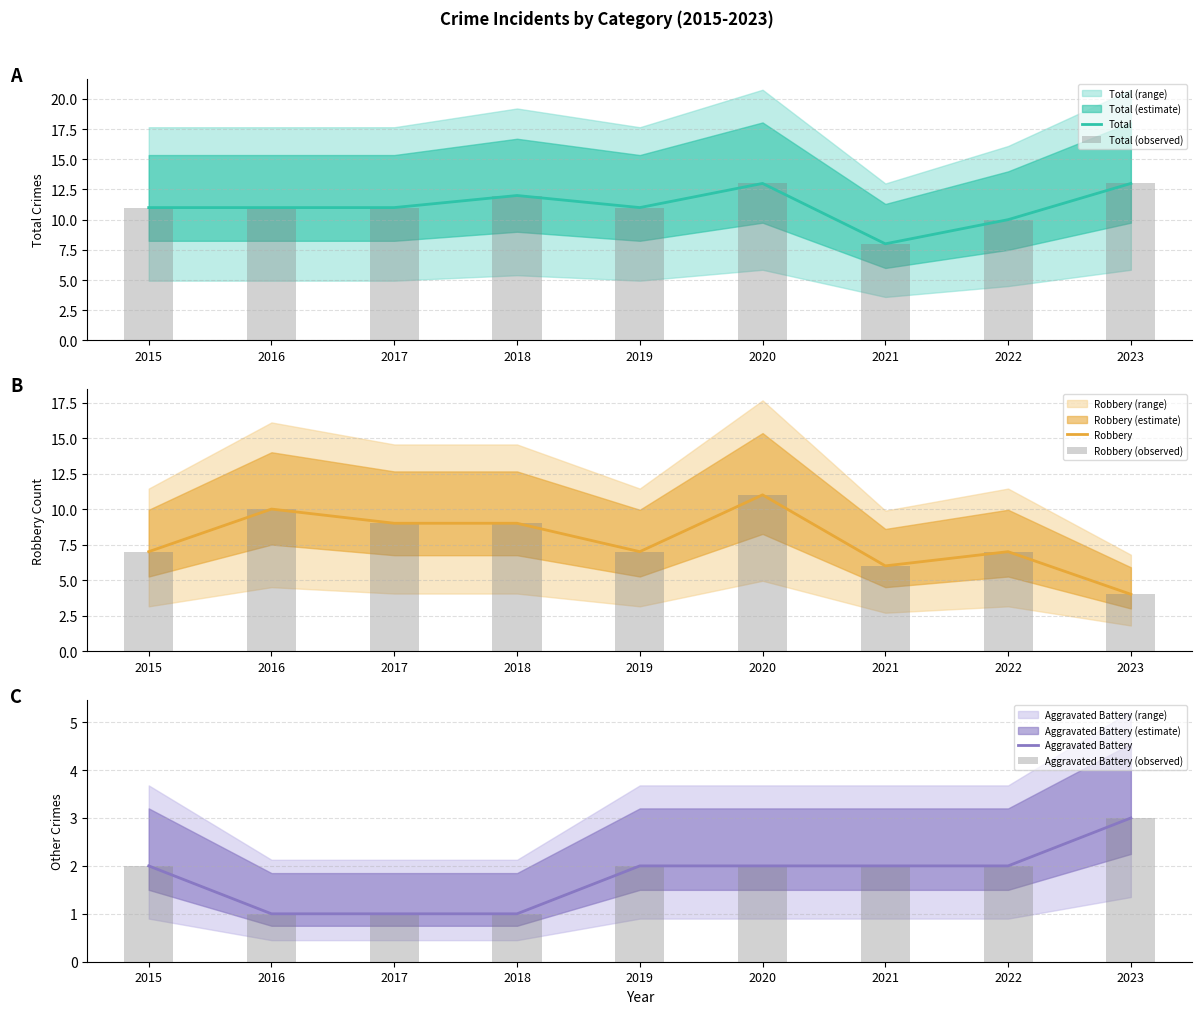

At 2016, list the series in order from largest to smallest.

Total, Total (observed), Robbery, Robbery (observed), Aggravated Battery, Aggravated Battery (observed)